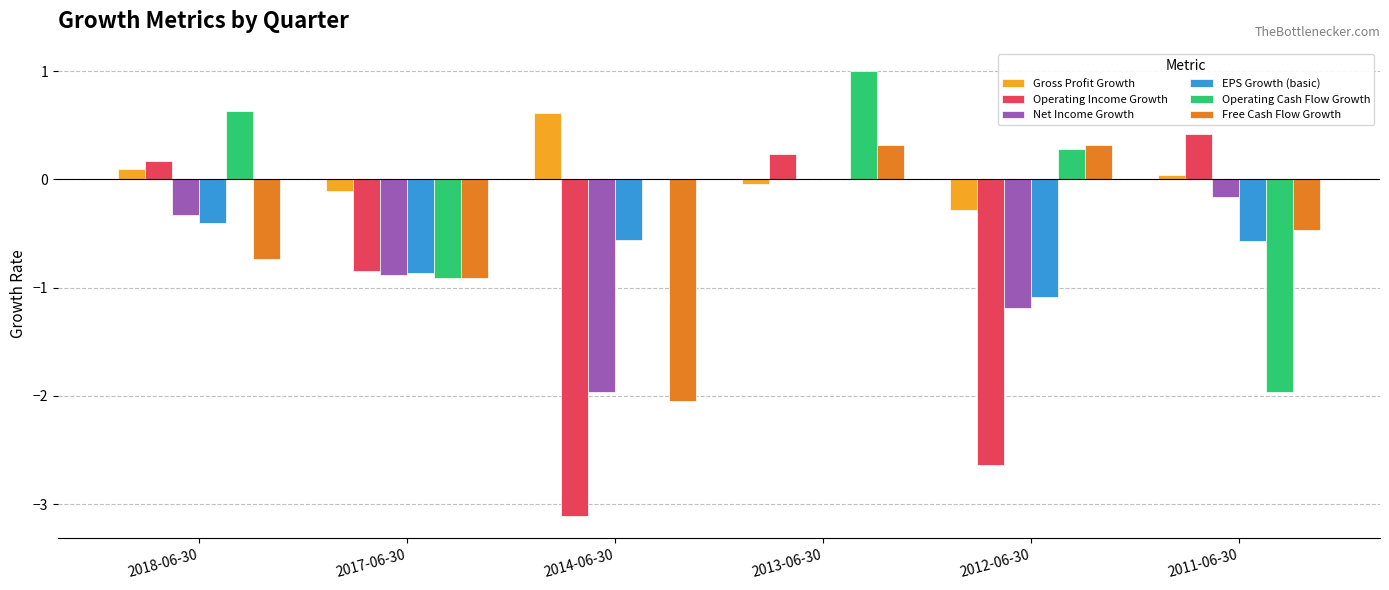

Is it true that EPS Growth (basic) equals -1.6 at 2012-06-30?

False